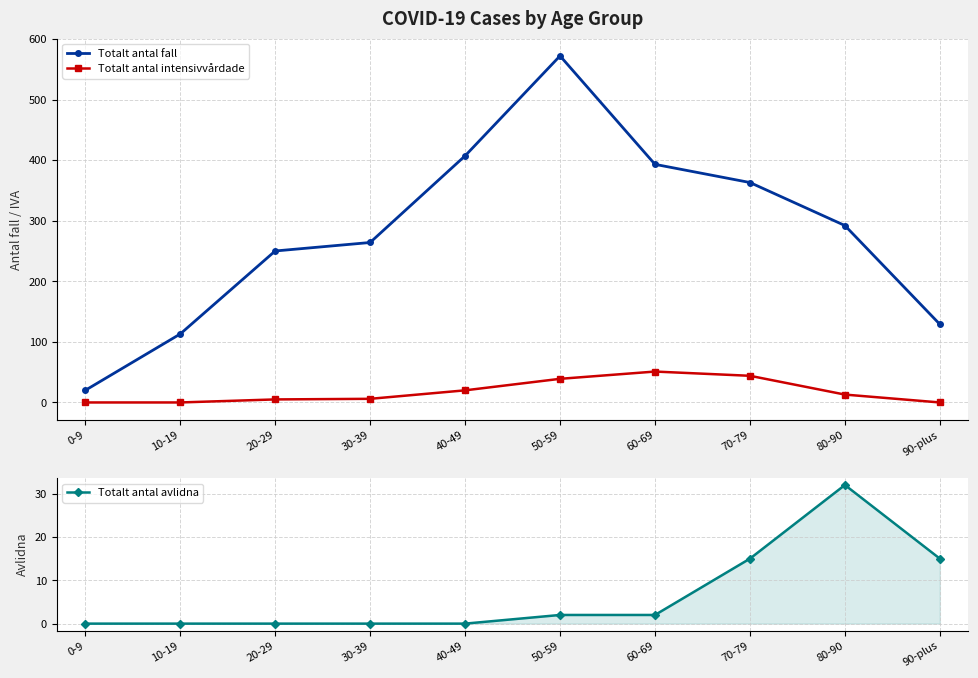

True or false: Totalt antal avlidna and Totalt antal fall intersect in this chart.

False